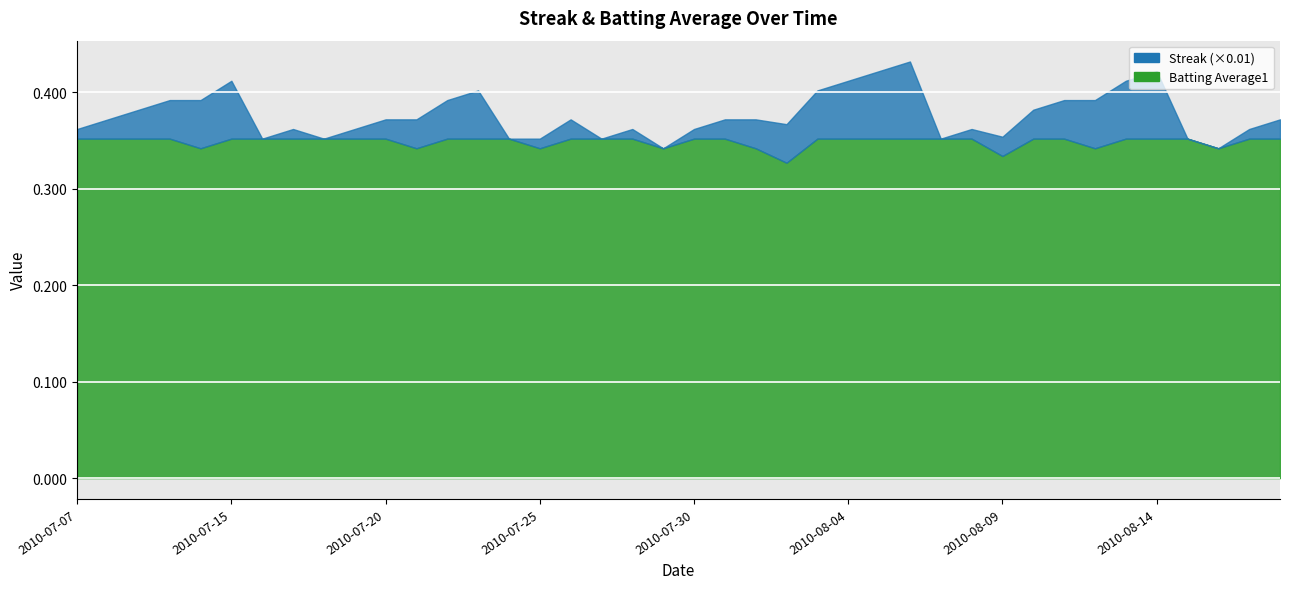

True or false: Batting Average1 has more than 0 interior local peaks.

False